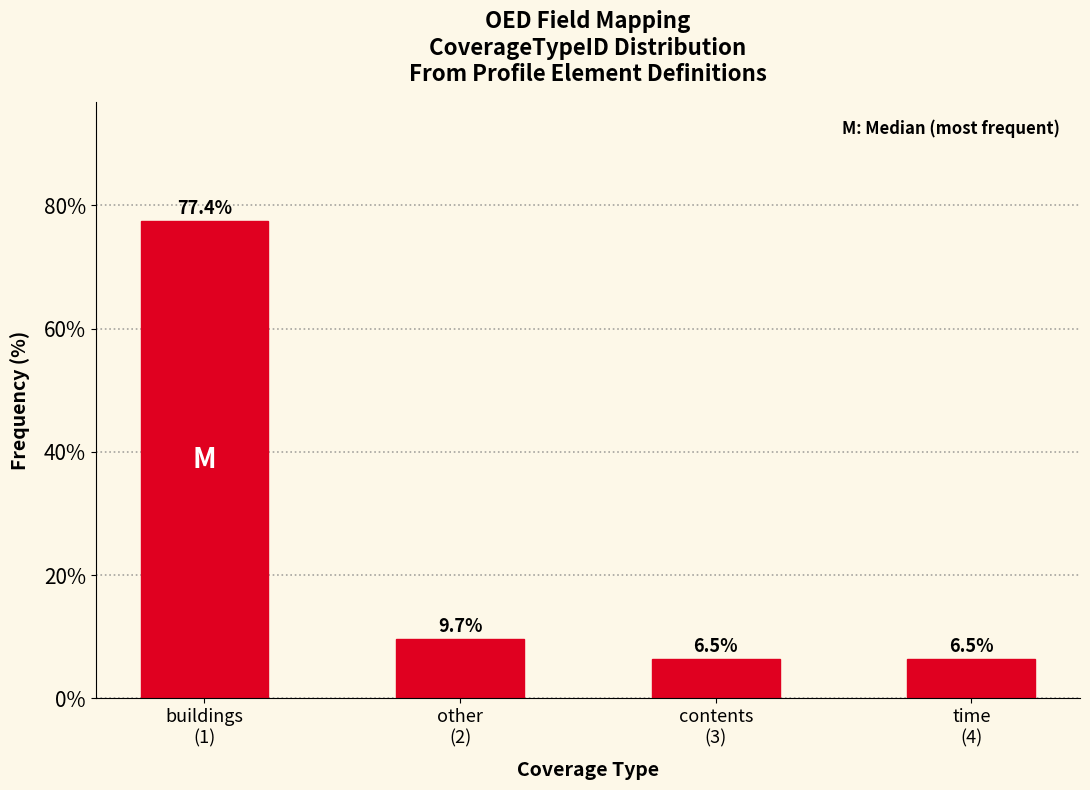

Reading left to right, what are all the values shown in this chart?

77.4	9.7	6.5	6.5